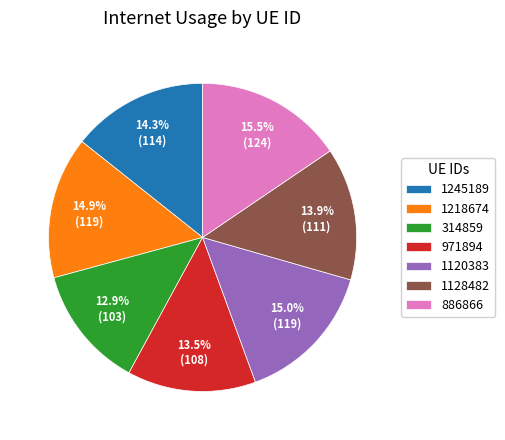

Approximately how many times larger is the value at 971894 compared to 1120383?

0.9